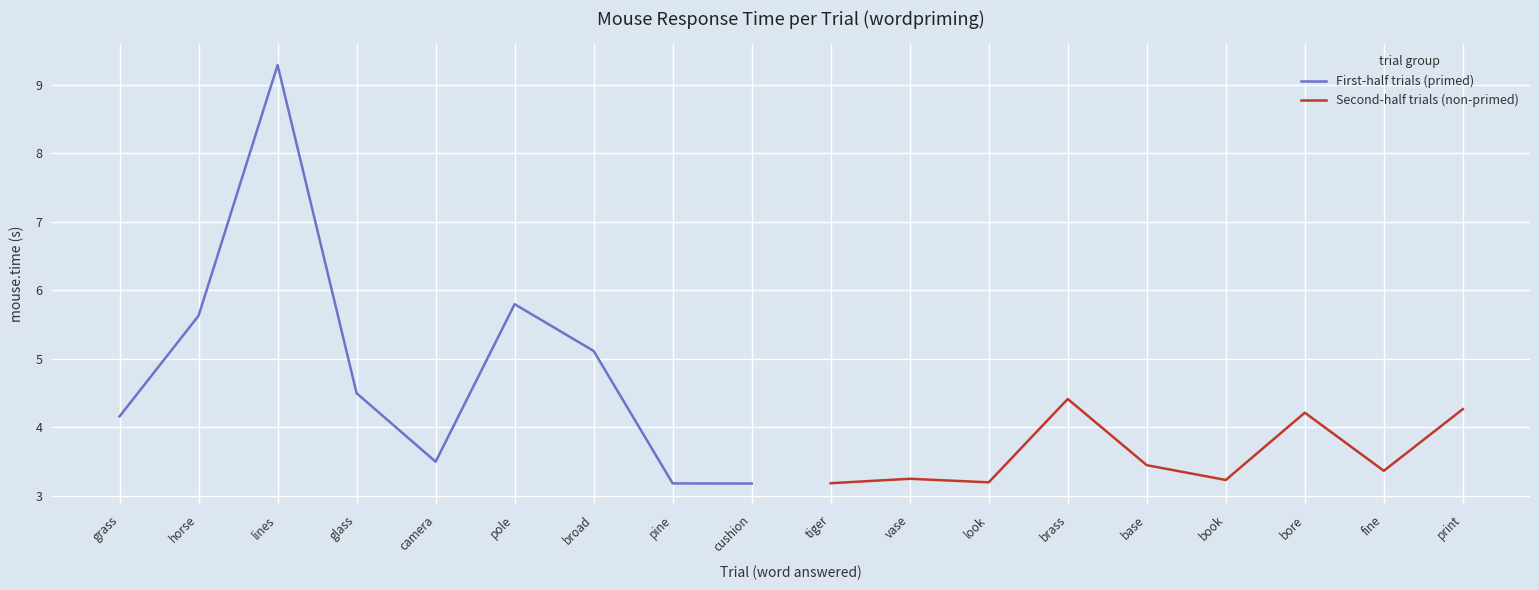

What value does the Second-half trials (non-primed) series have at tiger?

3.2